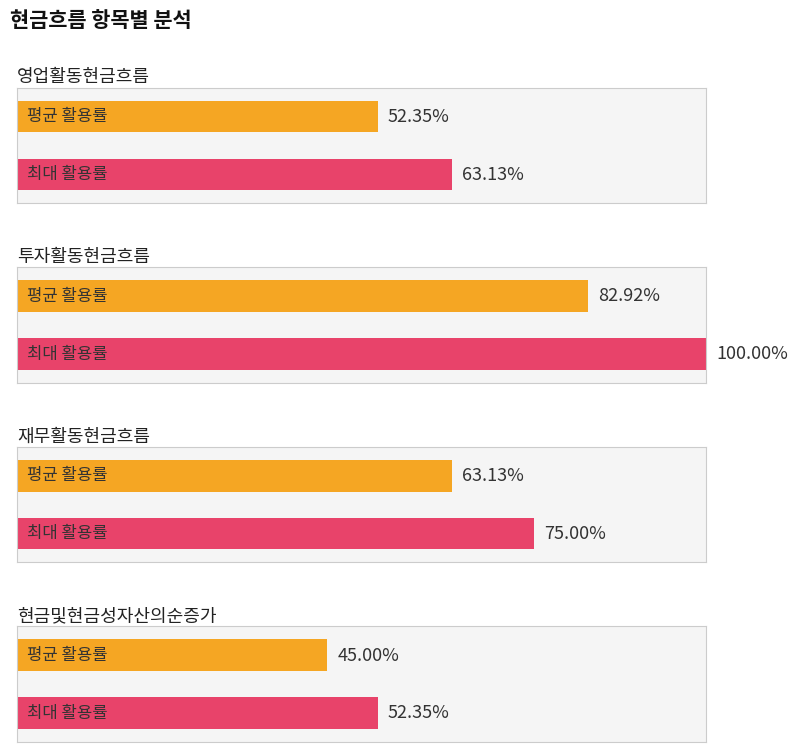

True or false: 현금및현금성자산의순증가 has a value of 44 at 영업활동현금흐름.

False